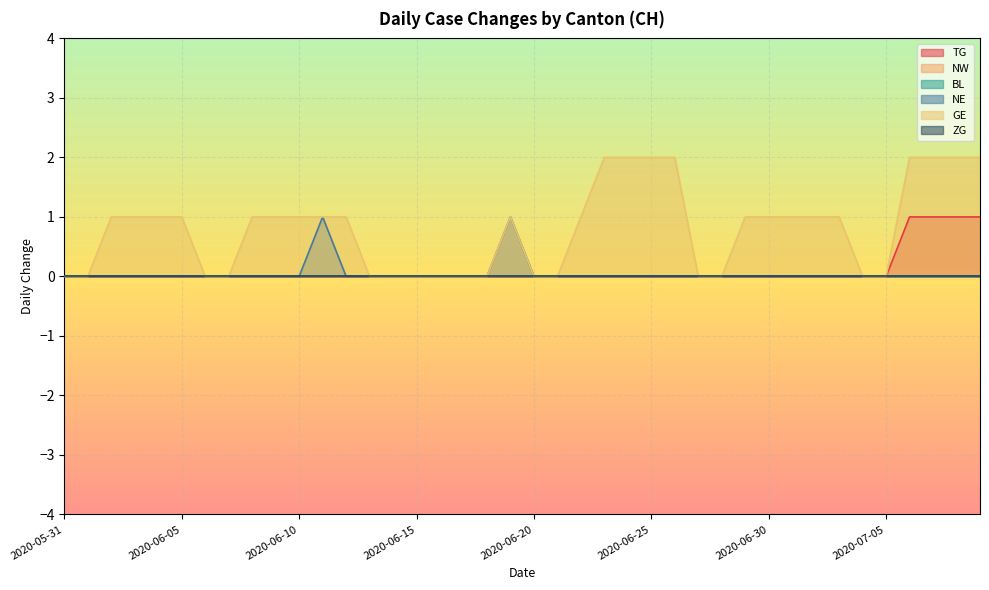

At which label does TG reach its peak?

2020-07-06